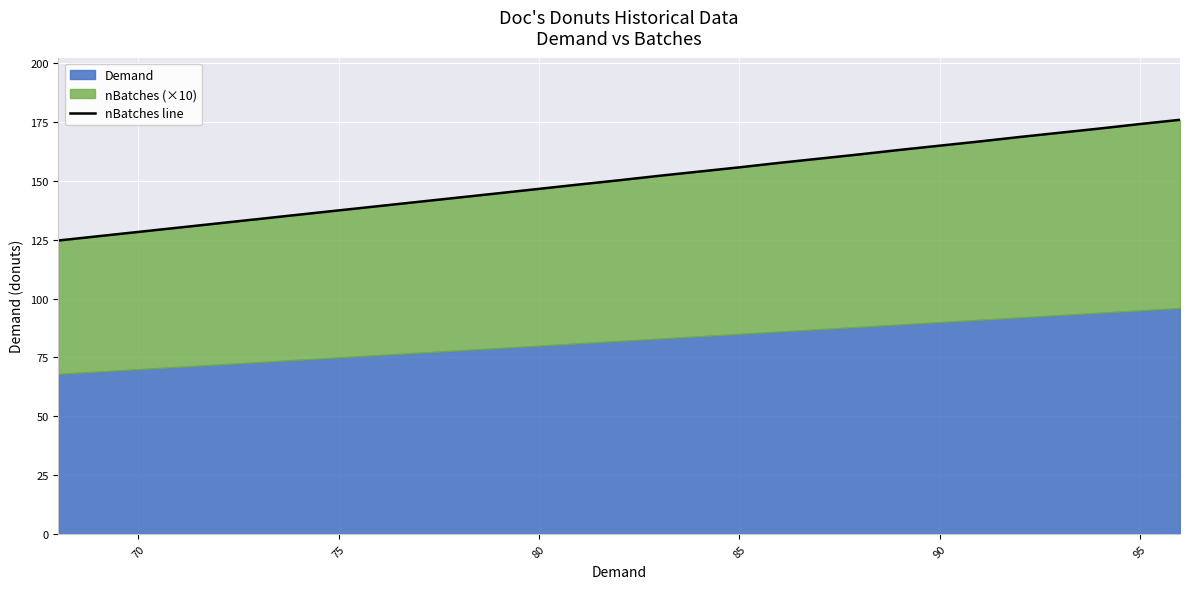

What is the minimum value shown in the chart?

124.7